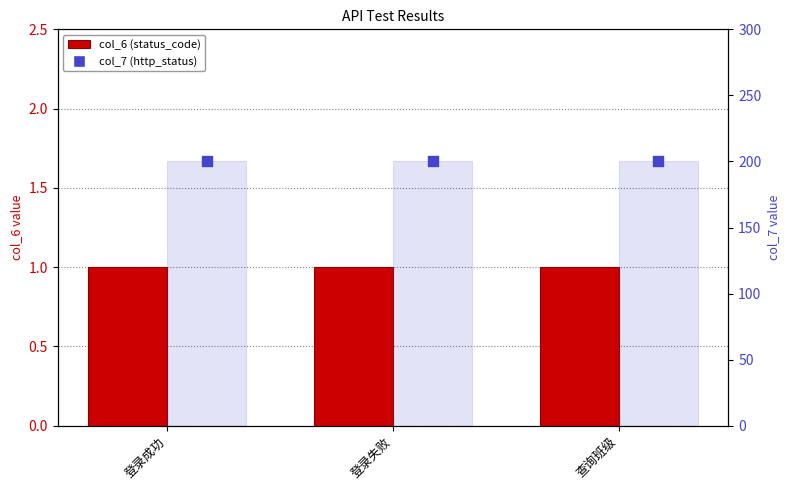

Which series reaches the maximum Y coordinate?

col_7 (http_status)